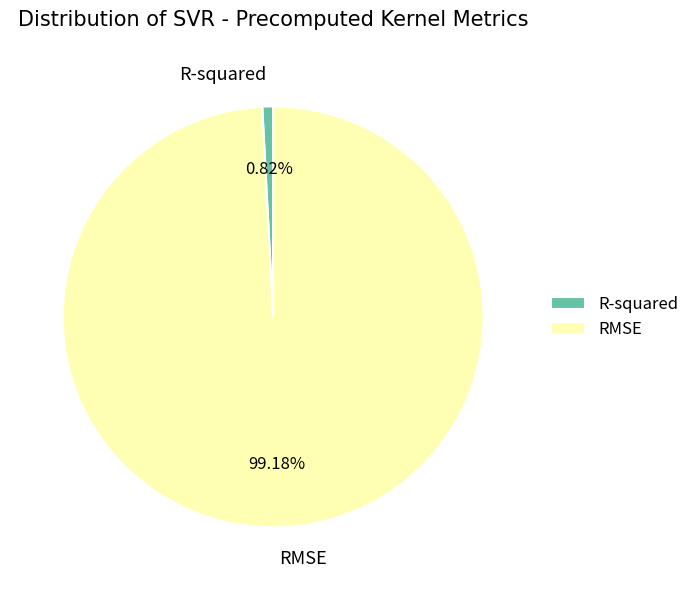

Combined, what portion of the pie is R-squared and RMSE?

100.0%